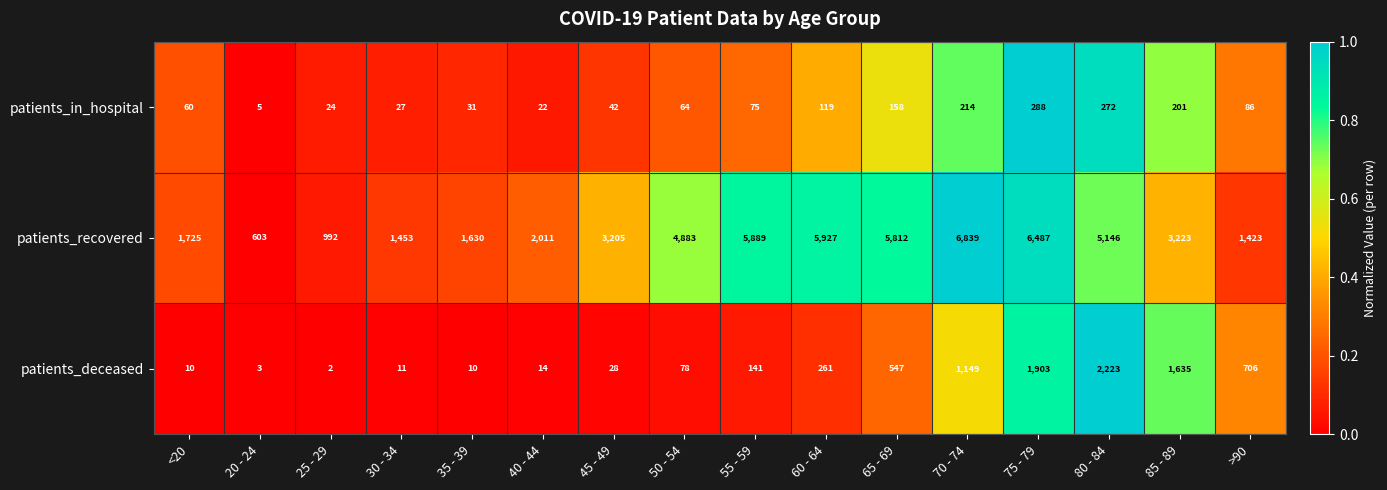

Which series has the largest total across all categories?

patients_recovered